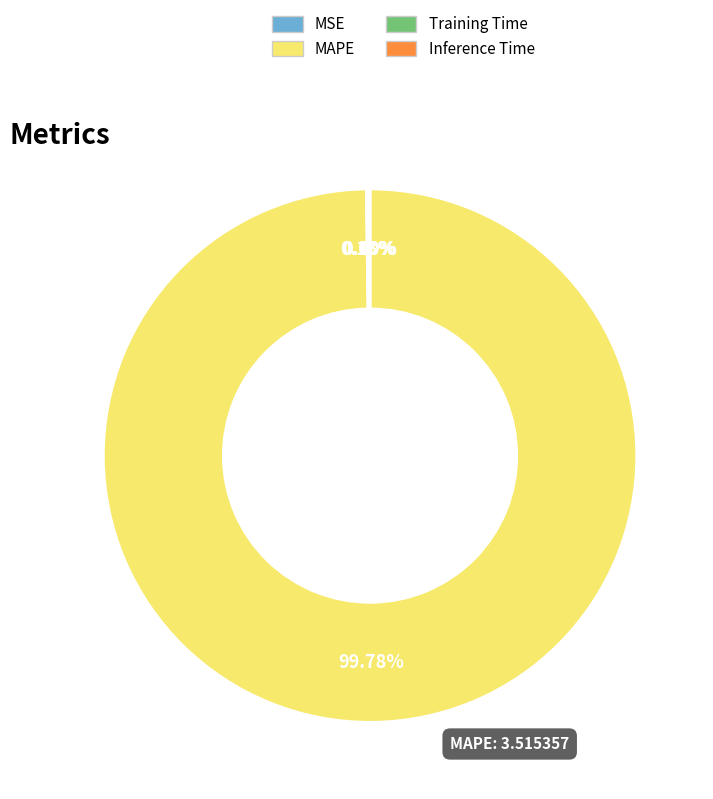

Which category accounts for the majority?

MAPE